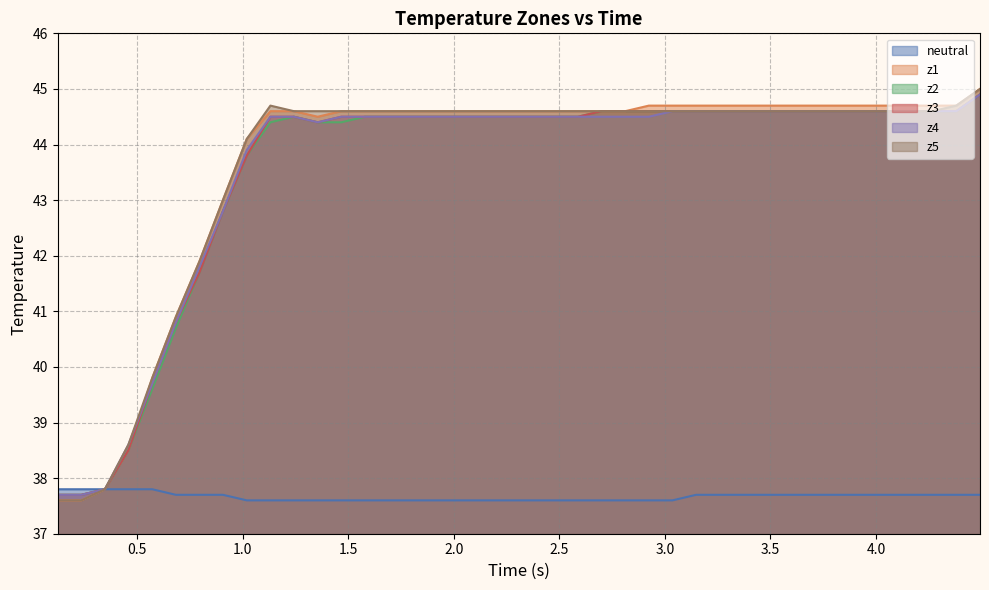

What is the minimum value for neutral?

37.6